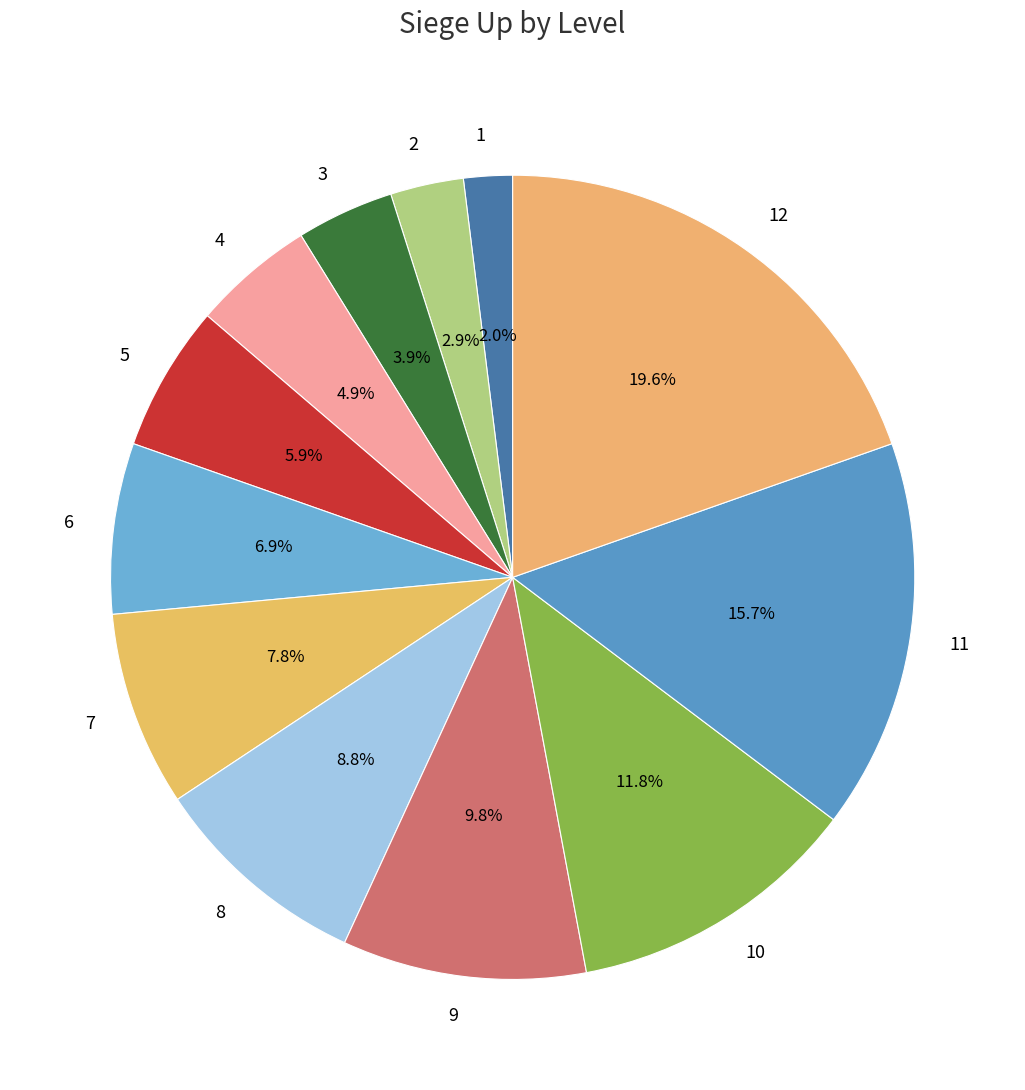

Is there a majority slice in this chart?

No